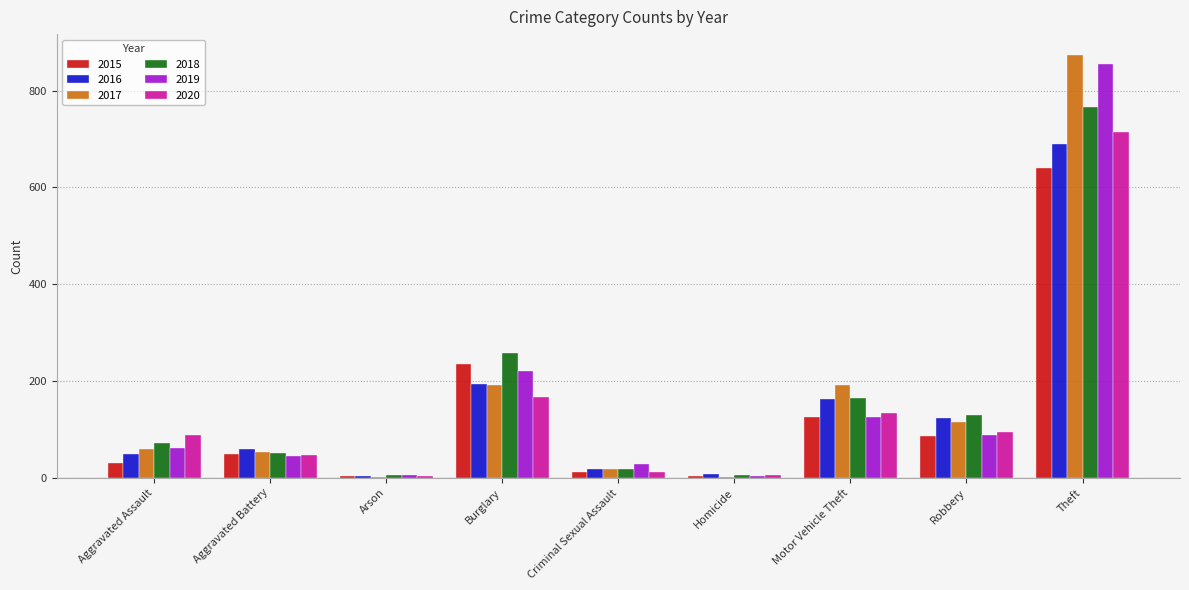

True or false: 2016 has a value of 302 at Burglary.

False